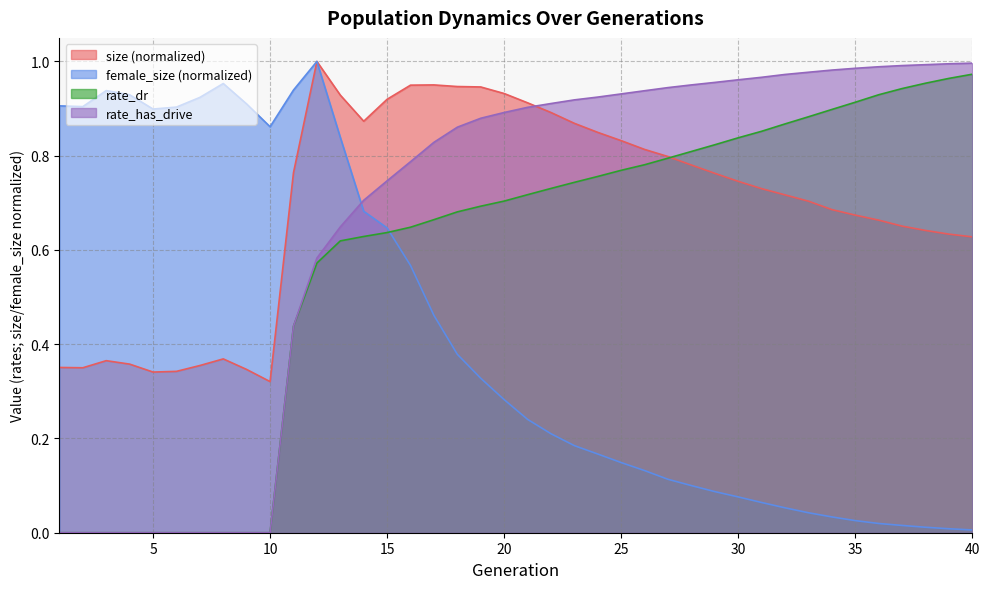

After their last crossing, which series has the higher values: rate_dr or size?

rate_dr